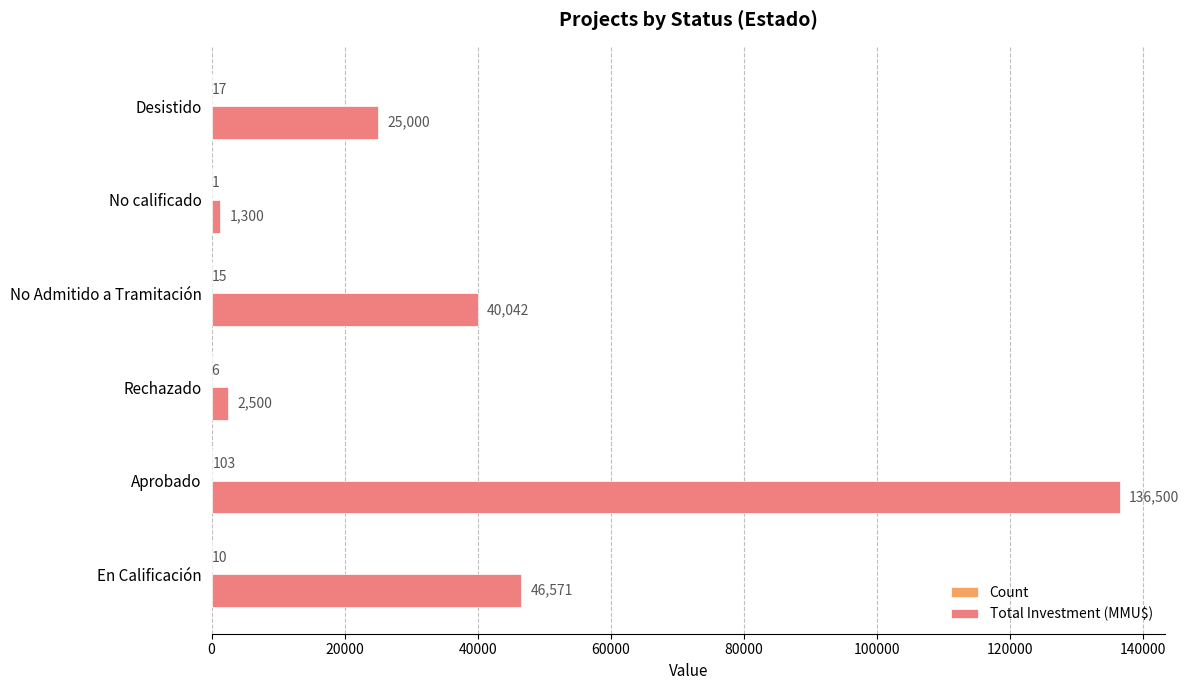

Between No Admitido a Tramitación and No calificado, which series saw the biggest shift?

Total Investment (MMU$)